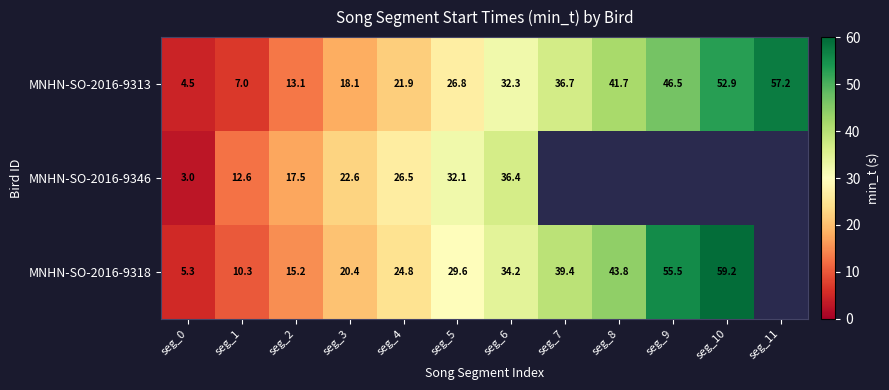

Is it true that MNHN-SO-2016-9346 equals 10.4 at seg_4?

False